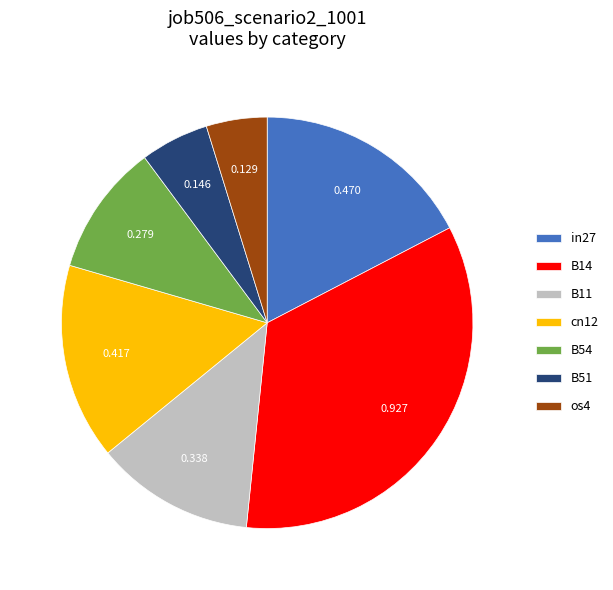

How many segments does this pie chart have?

7